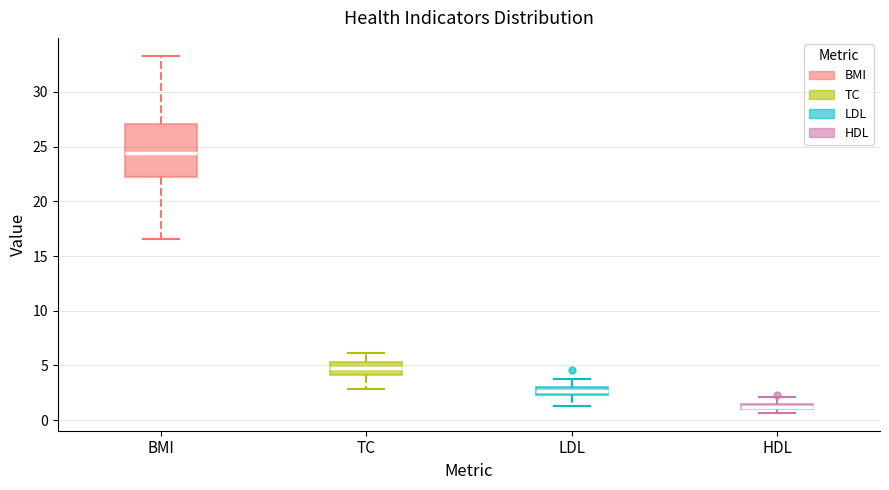

Where is the upper edge of the box for HDL on the y-axis? The values are not printed on the chart, so give them approximately, as read against the axis.

1.5